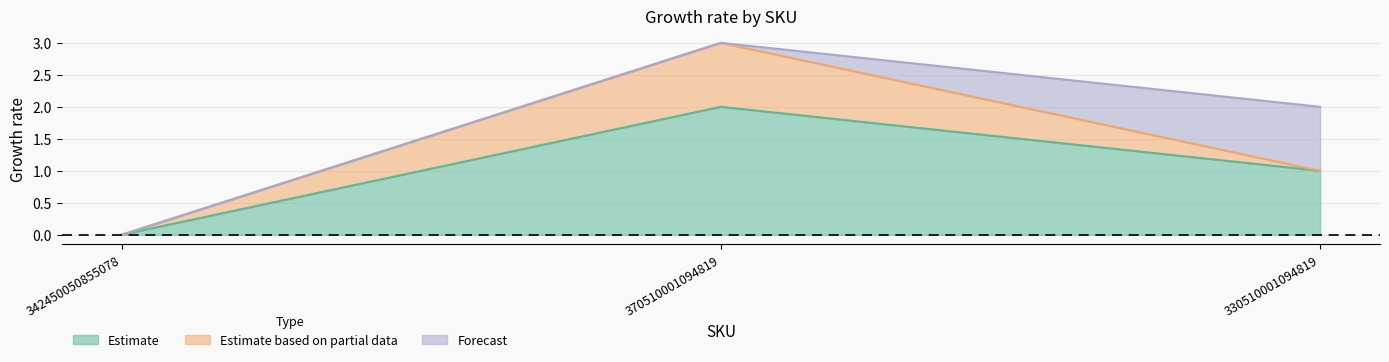

At which category is the sum across all series the highest?

370510001094819